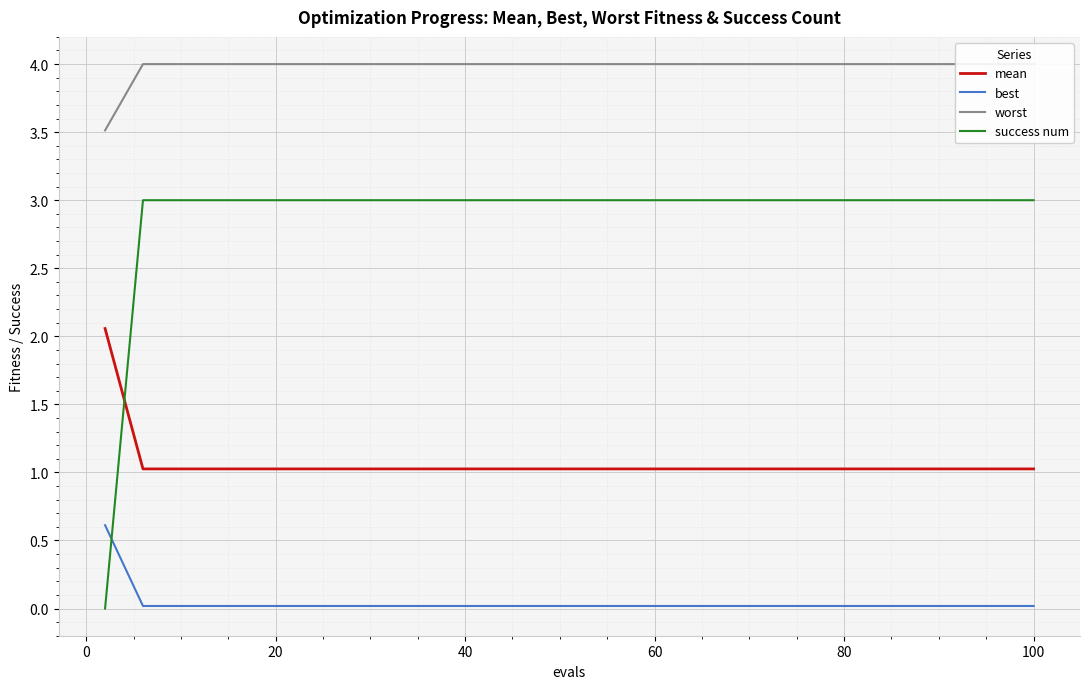

Which series ends up on top after the final intersection of best and success num?

success num